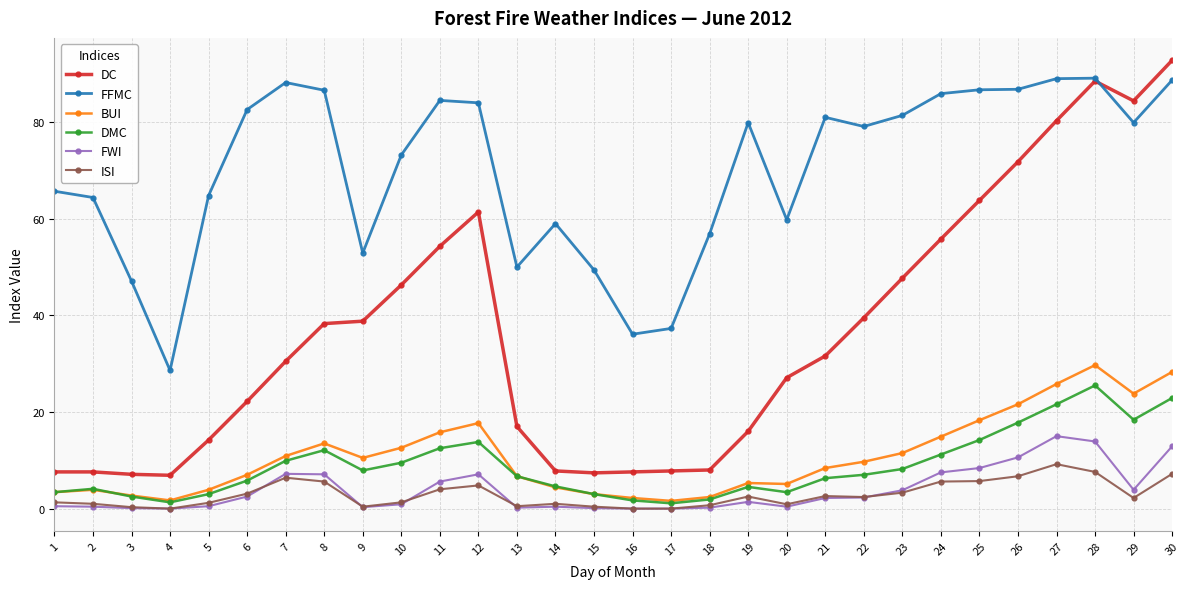

What is the average value of the FFMC series?

70.0